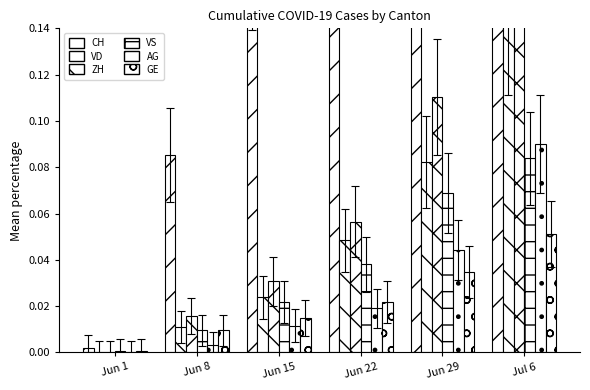

What position from the left is Jun 29?

5